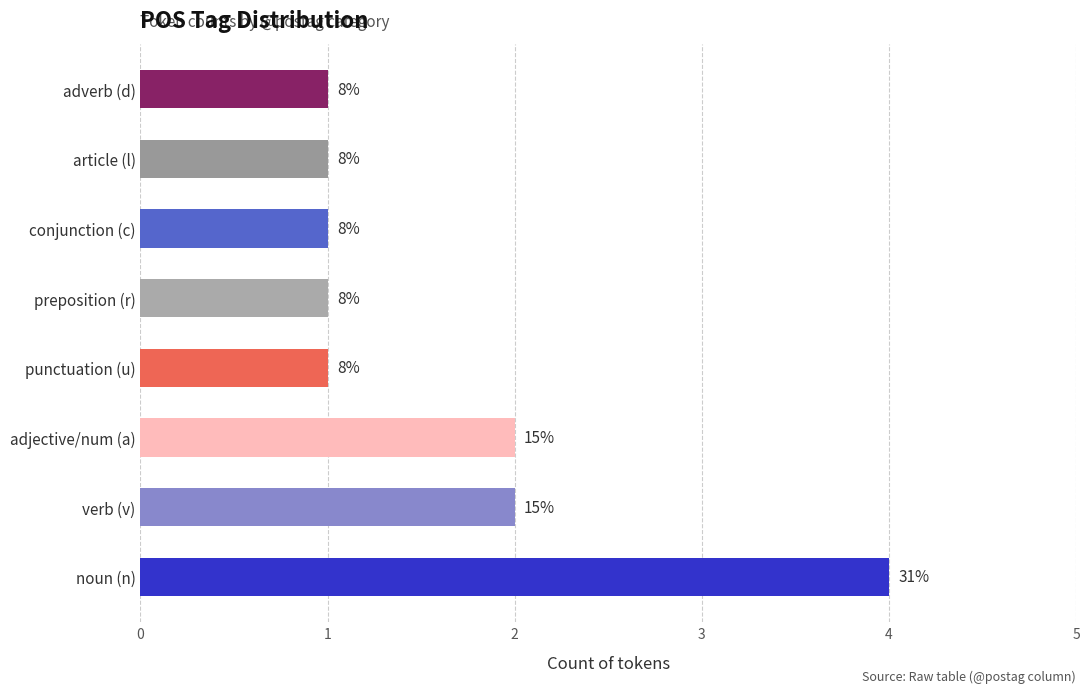

How many bars are there in total?

8